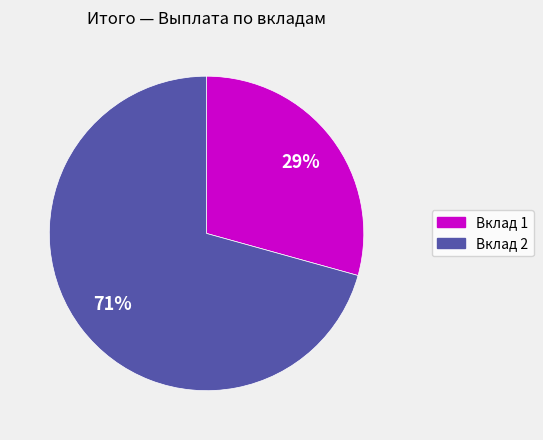

Approximately how many times larger is the value at Вклад 2 compared to Вклад 1?

2.4